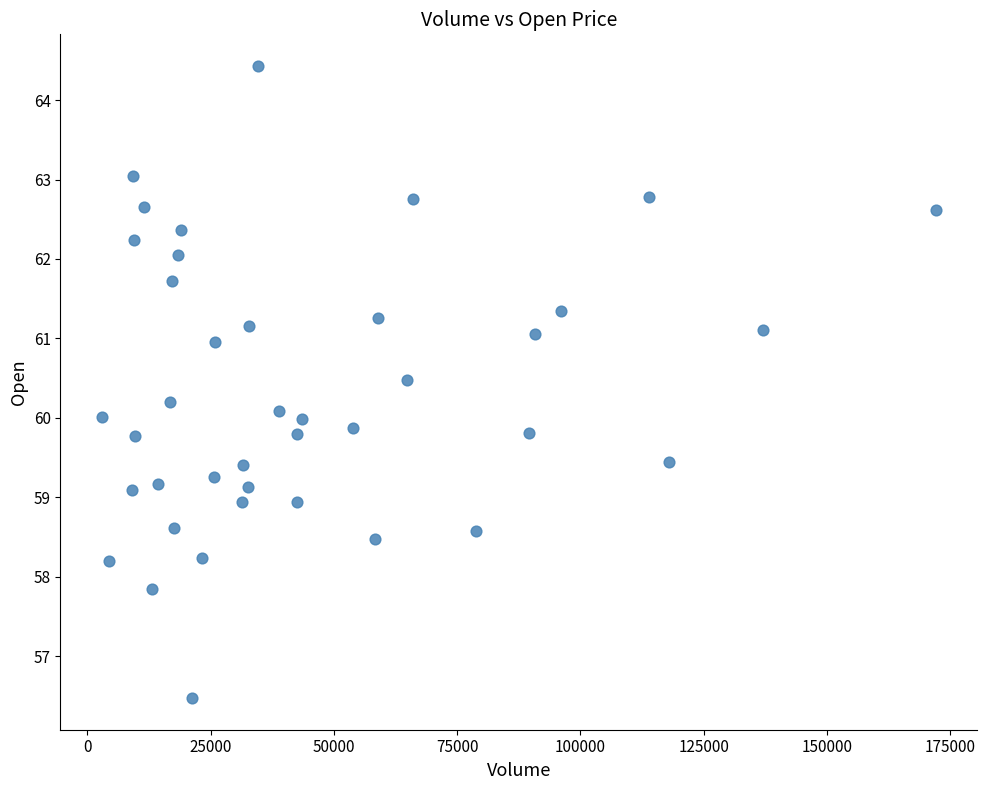

What is the range of Y values (max minus min)?

8.0